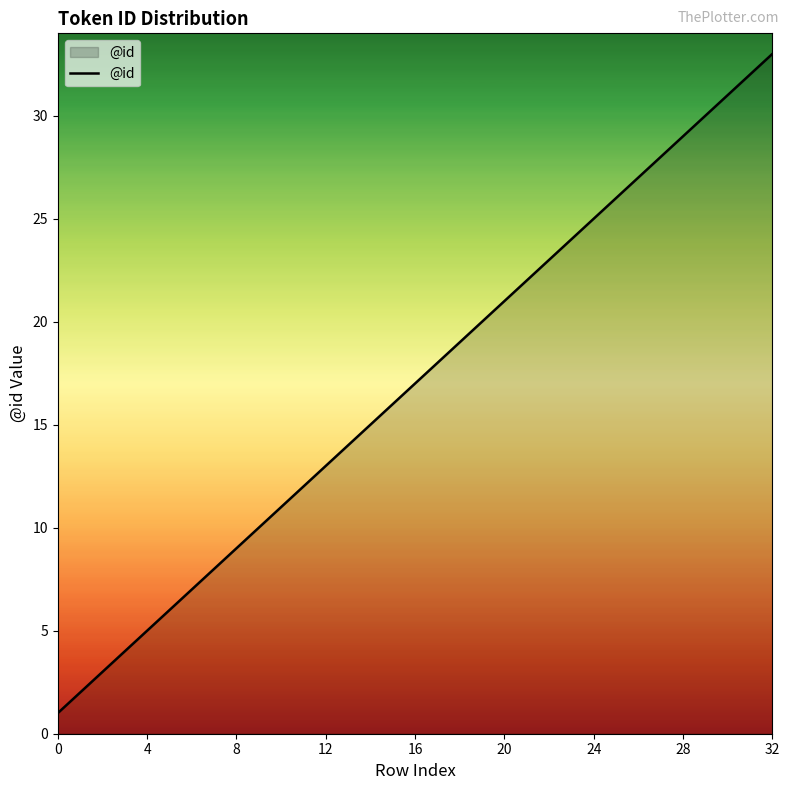

Does the chart display data point markers on the line(s)?

No